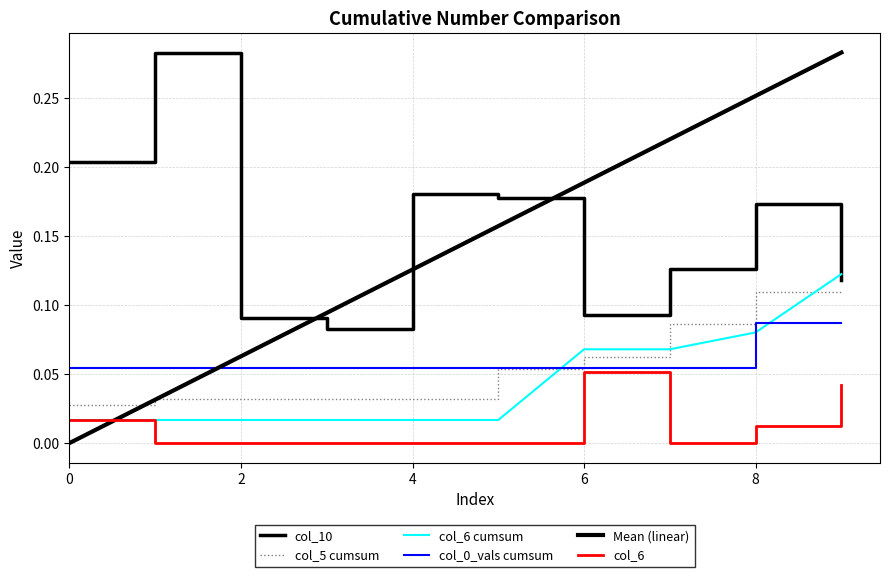

What is the greatest value displayed?

0.3